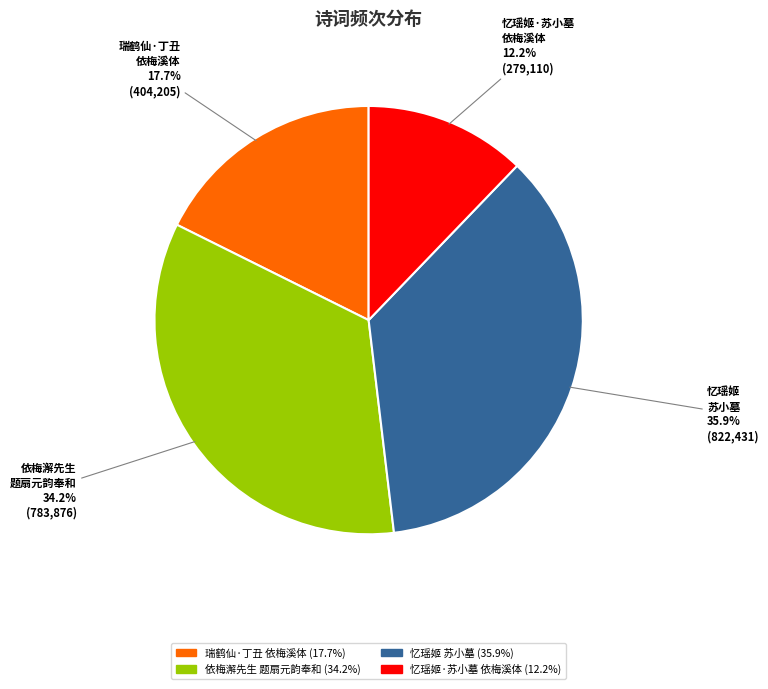

What is the ratio of the value at 忆瑶姬·苏小墓 依梅溪体 to the value at 依梅澥先生 题扇元韵奉和?

0.4